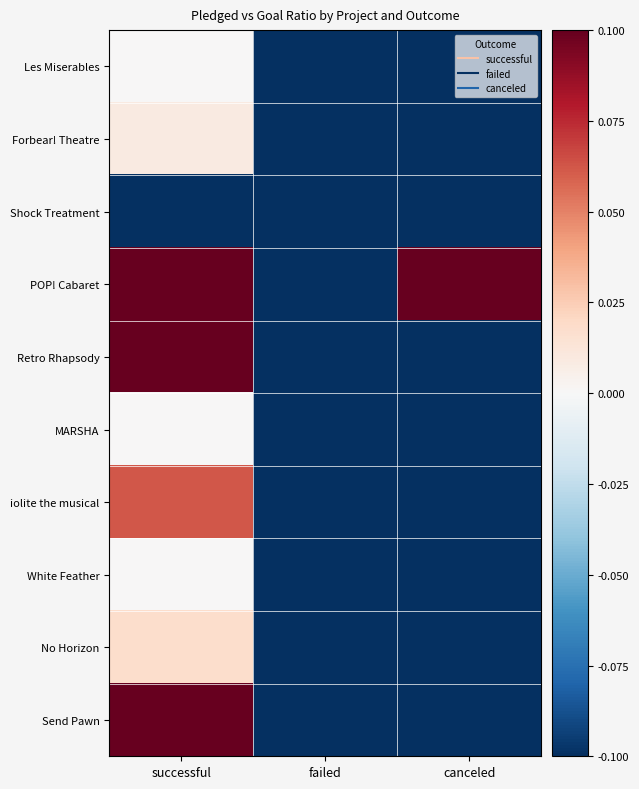

Count the number of categories in the chart.

3